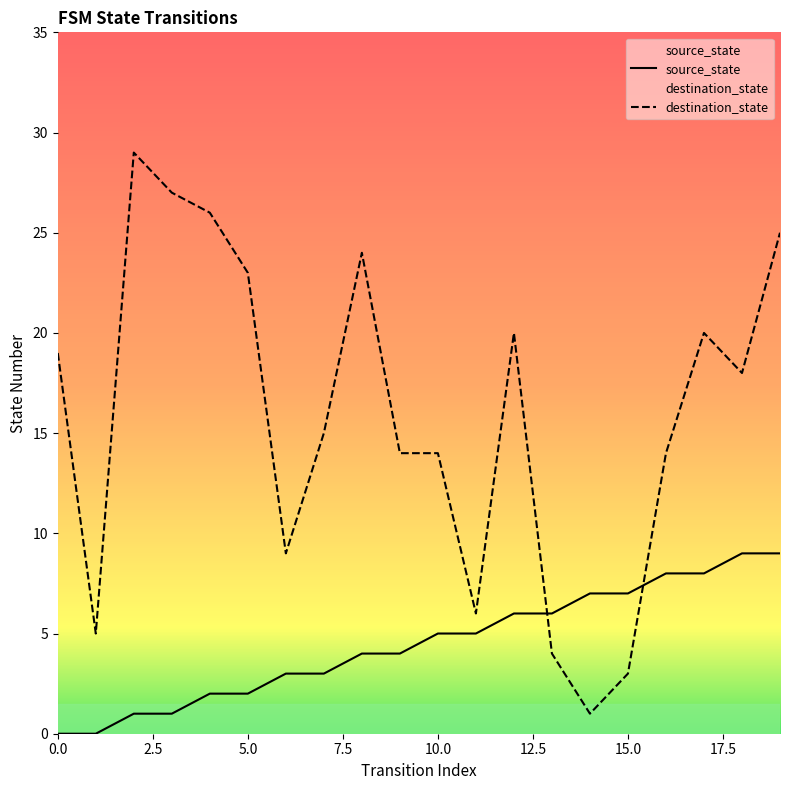

What is the sum of the source_state values at 19 and 16?

17